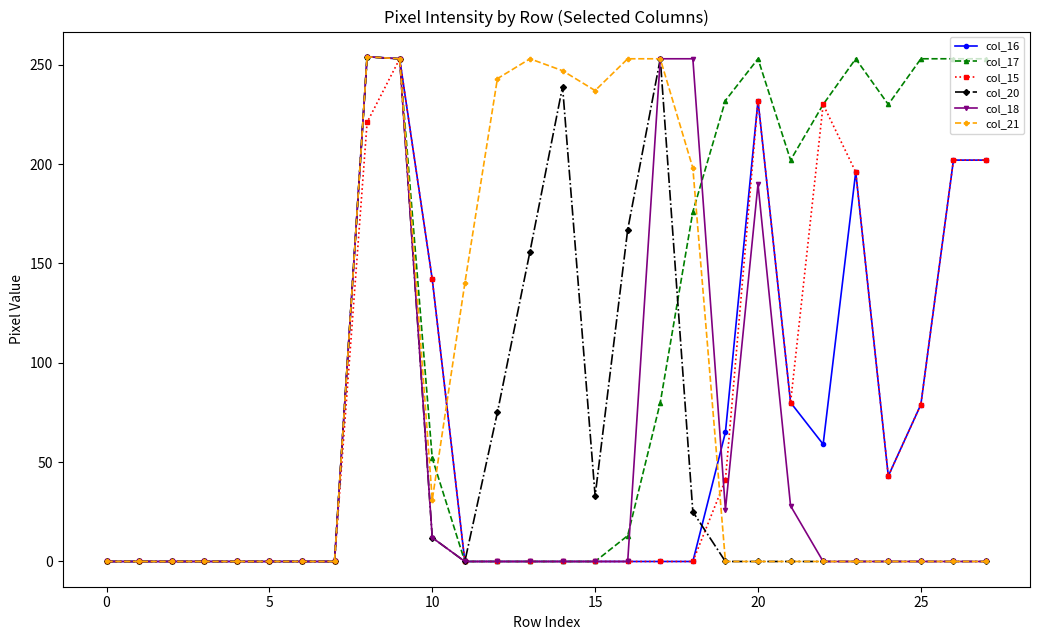

What is the highest value of the col_17 series?

254